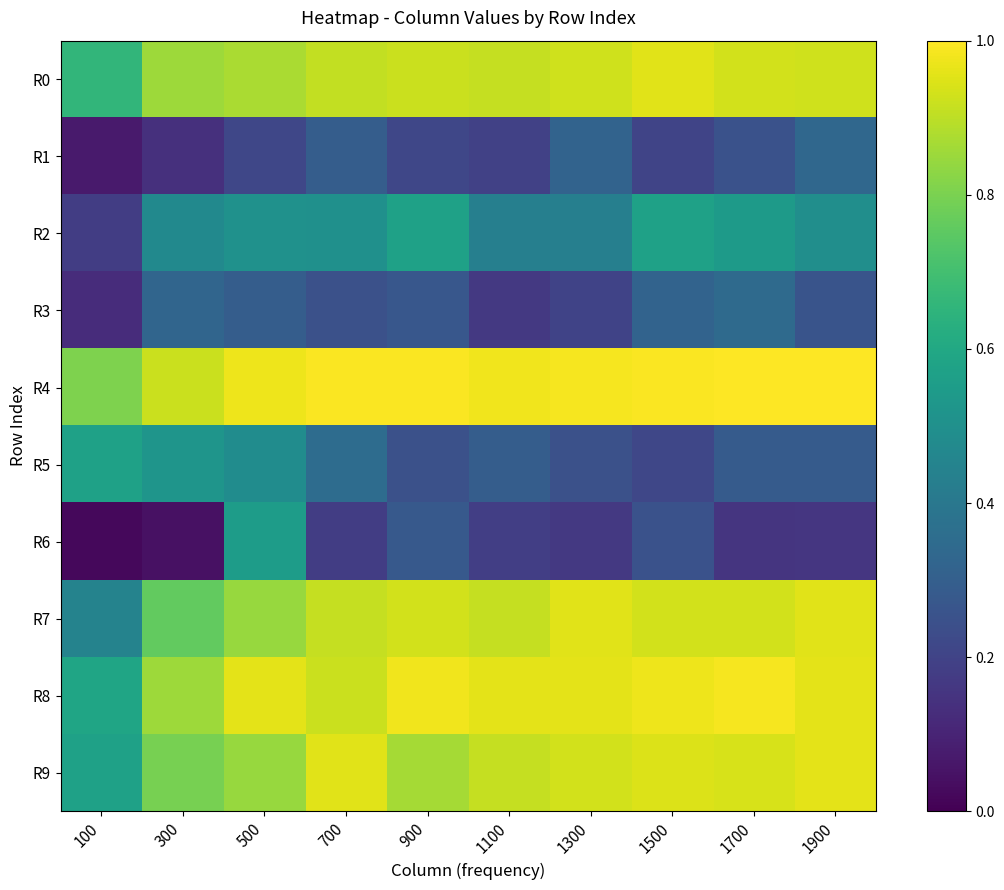

Reading left to right, what are all the values shown in this chart?

R0: 100=0.7	300=0.9	500=0.9	700=0.9	900=0.9	1100=0.9	1300=0.9	1500=1.0	1700=0.9	1900=0.9
R1: 100=0.1	300=0.1	500=0.2	700=0.3	900=0.2	1100=0.2	1300=0.3	1500=0.2	1700=0.3	1900=0.3
R2: 100=0.2	300=0.5	500=0.5	700=0.5	900=0.6	1100=0.4	1300=0.4	1500=0.6	1700=0.5	1900=0.5
R3: 100=0.1	300=0.3	500=0.3	700=0.2	900=0.3	1100=0.2	1300=0.2	1500=0.3	1700=0.3	1900=0.3
R4: 100=0.8	300=0.9	500=1.0	700=1.0	900=1.0	1100=1.0	1300=1.0	1500=1.0	1700=1.0	1900=1.0
R5: 100=0.6	300=0.5	500=0.5	700=0.4	900=0.2	1100=0.3	1300=0.2	1500=0.2	1700=0.3	1900=0.3
R6: 100=0.0	300=0.0	500=0.6	700=0.2	900=0.3	1100=0.2	1300=0.2	1500=0.3	1700=0.2	1900=0.2
R7: 100=0.4	300=0.8	500=0.8	700=0.9	900=0.9	1100=0.9	1300=1.0	1500=0.9	1700=0.9	1900=1.0
R8: 100=0.6	300=0.9	500=1.0	700=0.9	900=1.0	1100=1.0	1300=1.0	1500=1.0	1700=1.0	1900=1.0
R9: 100=0.6	300=0.8	500=0.8	700=1.0	900=0.9	1100=0.9	1300=0.9	1500=0.9	1700=0.9	1900=1.0